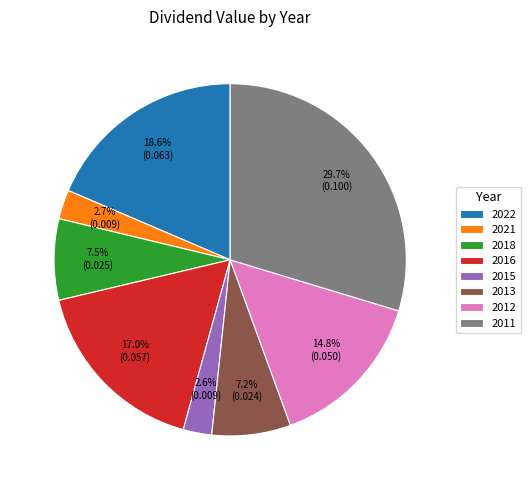

How many slices are in this pie chart?

8